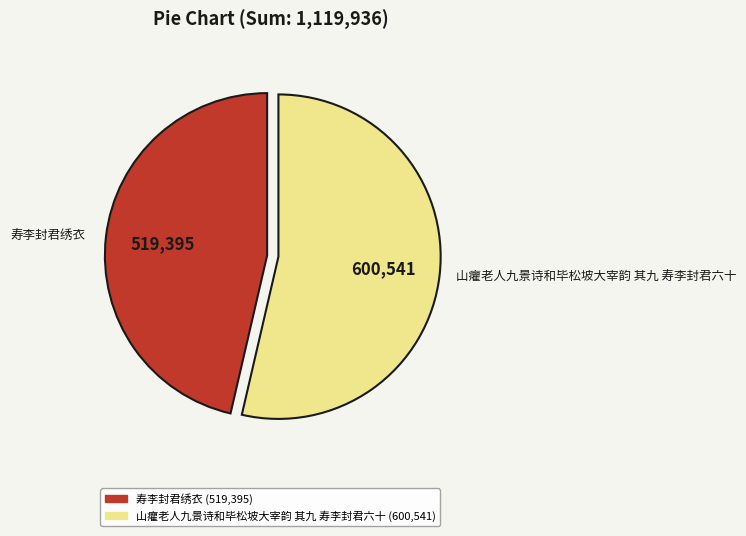

Approximately how many times larger is the value at 山癯老人九景诗和毕松坡大宰韵 其九 寿李封君六十 compared to 寿李封君绣衣?

1.2